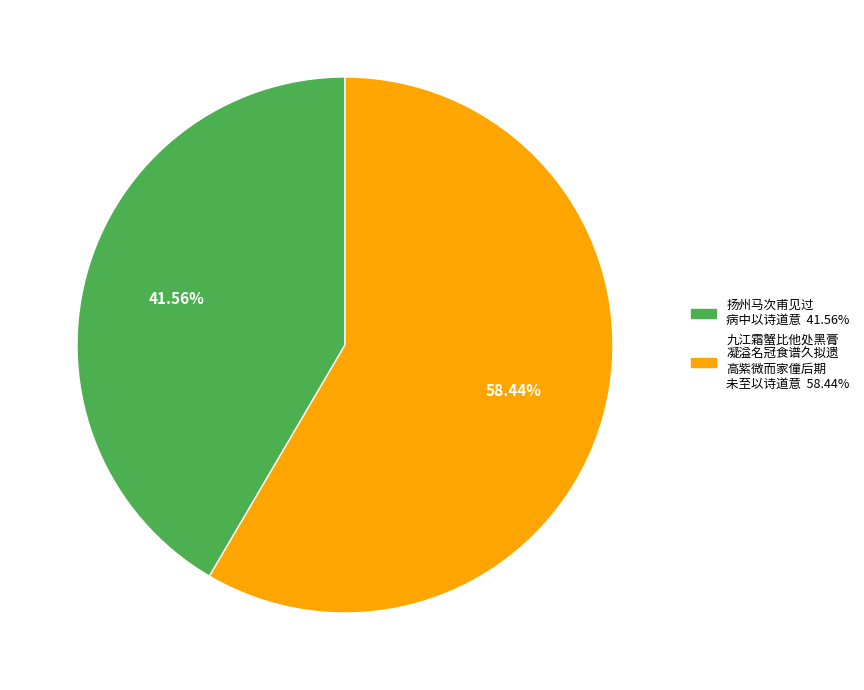

Does any single category account for the majority?

Yes